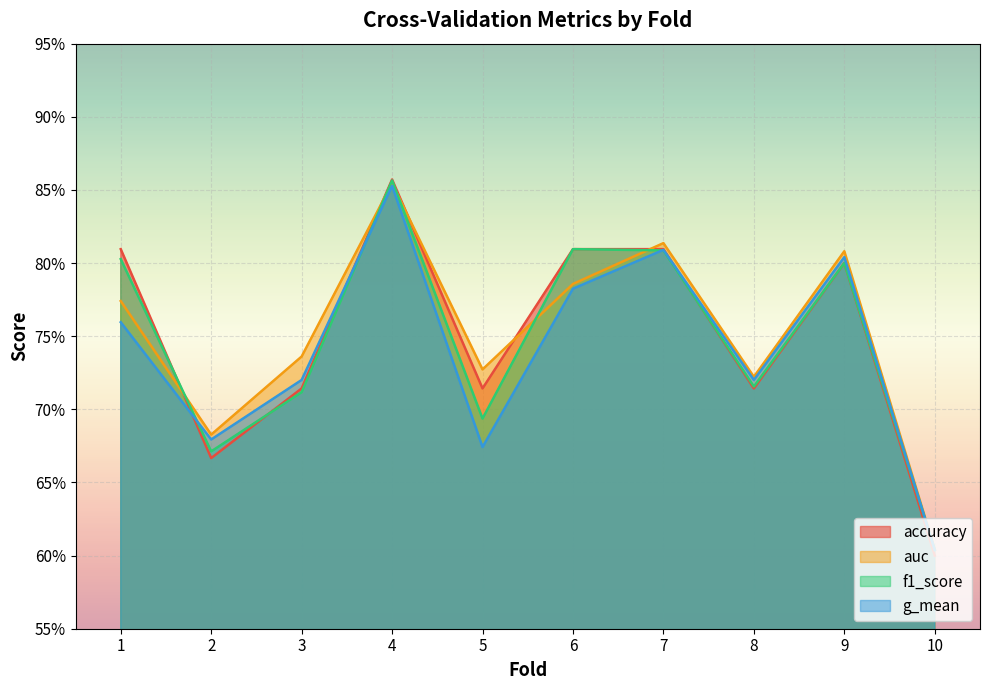

How many interior local peaks does the f1_score series have?

3